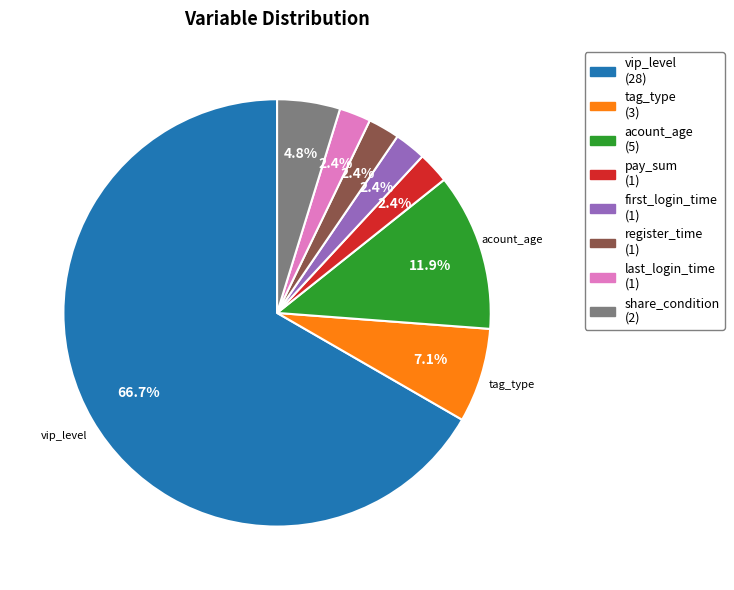

Does pay_sum account for over 50% of the chart?

No